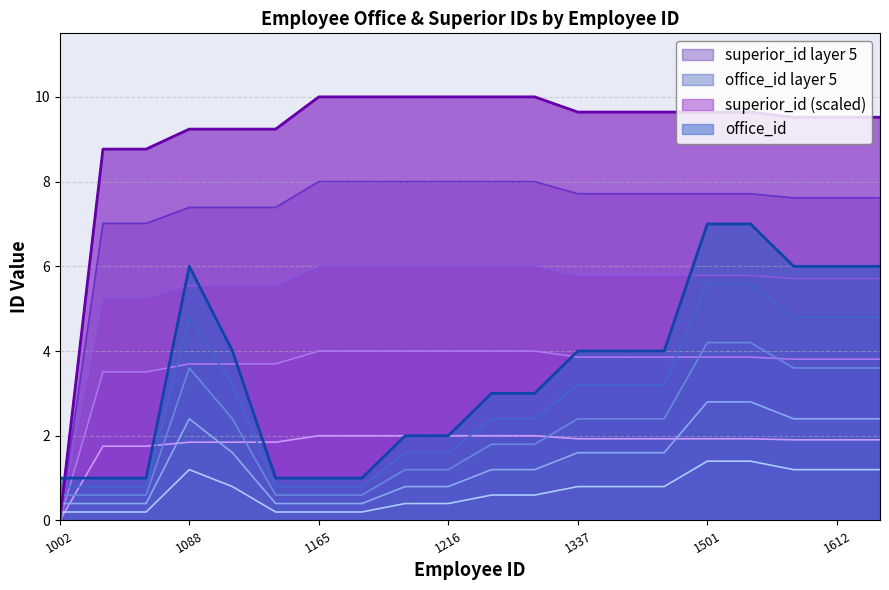

The value of superior_id at 1165 is 10.0. True or false?

True